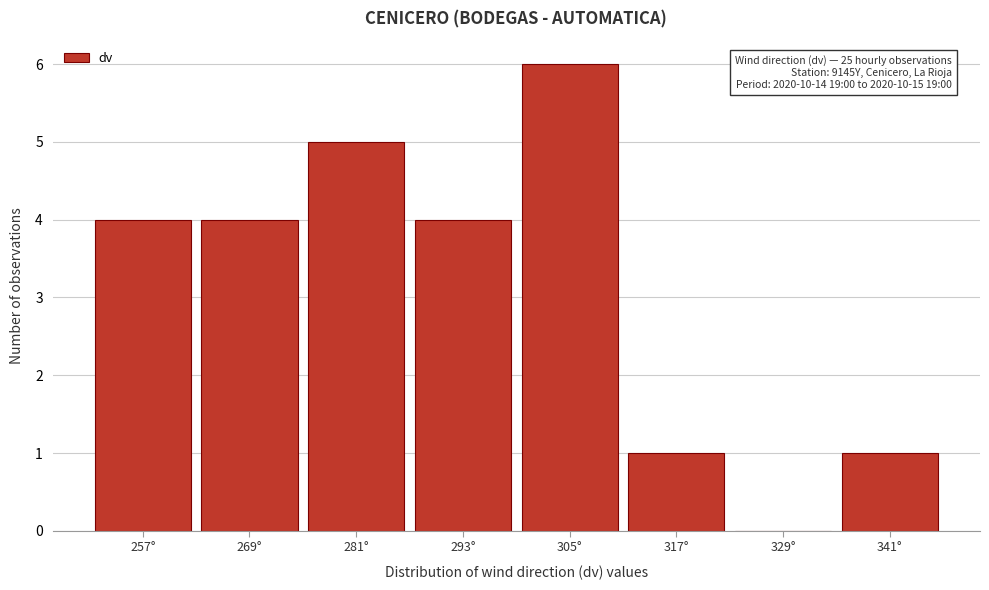

Reading left to right, what are all the values shown in this chart?

257°=4	269°=4	281°=5	293°=4	305°=6	317°=1	329°=0	341°=1